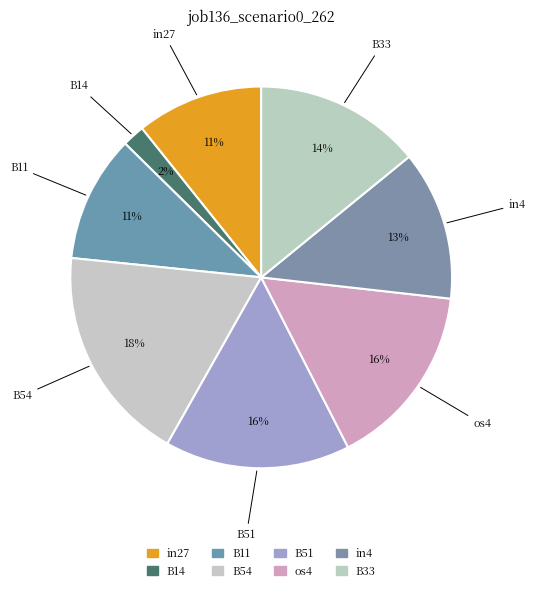

What percentage is the os4 slice, to the nearest percent?

16%